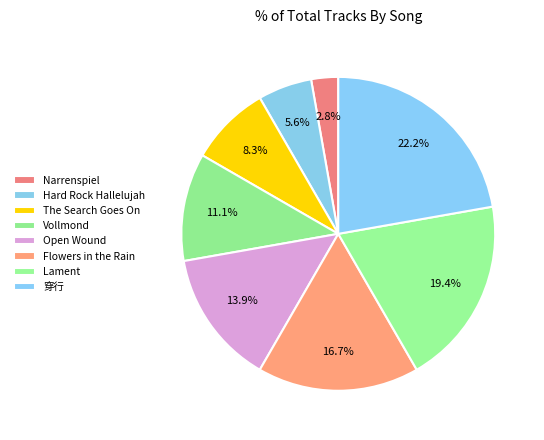

To the nearest percent, what is the difference between the largest and smallest slice percentages?

19%